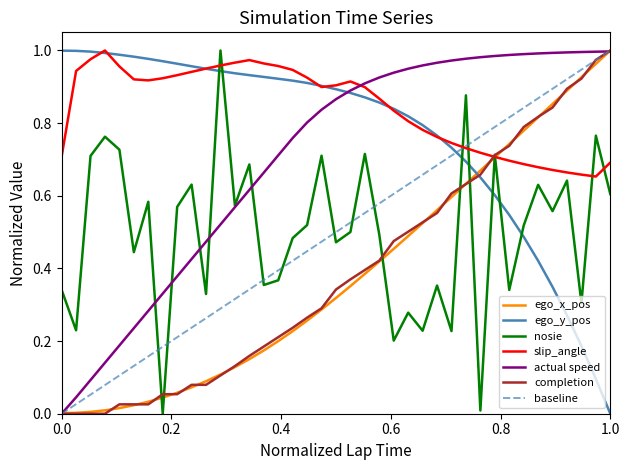

Is the value of ego_x_pos at 10 greater than the value of completion at 35?

No